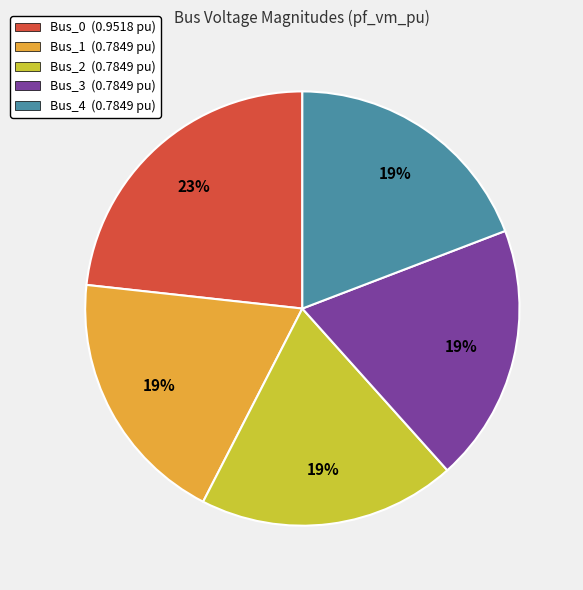

Combined, do Bus_3 and Bus_4 account for over 50%?

No